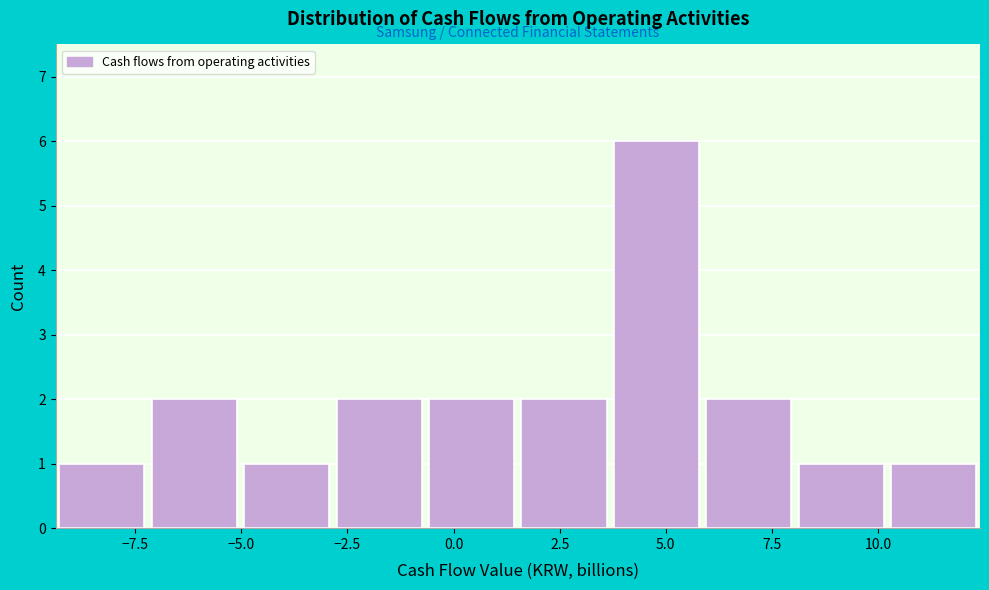

Reading left to right, transcribe this chart: for each bar, give the range it covers on the x-axis and its height. Neither the bar edges nor the heights are printed on the chart, so give them approximately, as read against the axes.

-9.5 to -7.0: 1
-7.0 to -5.0: 2
-5.0 to -3.0: 1
-3.0 to -0.5: 2
-0.5 to 1.5: 2
1.5 to 3.5: 2
3.5 to 6.0: 6
6.0 to 8.0: 2
8.0 to 10.0: 1
10.0 to 12.5: 1